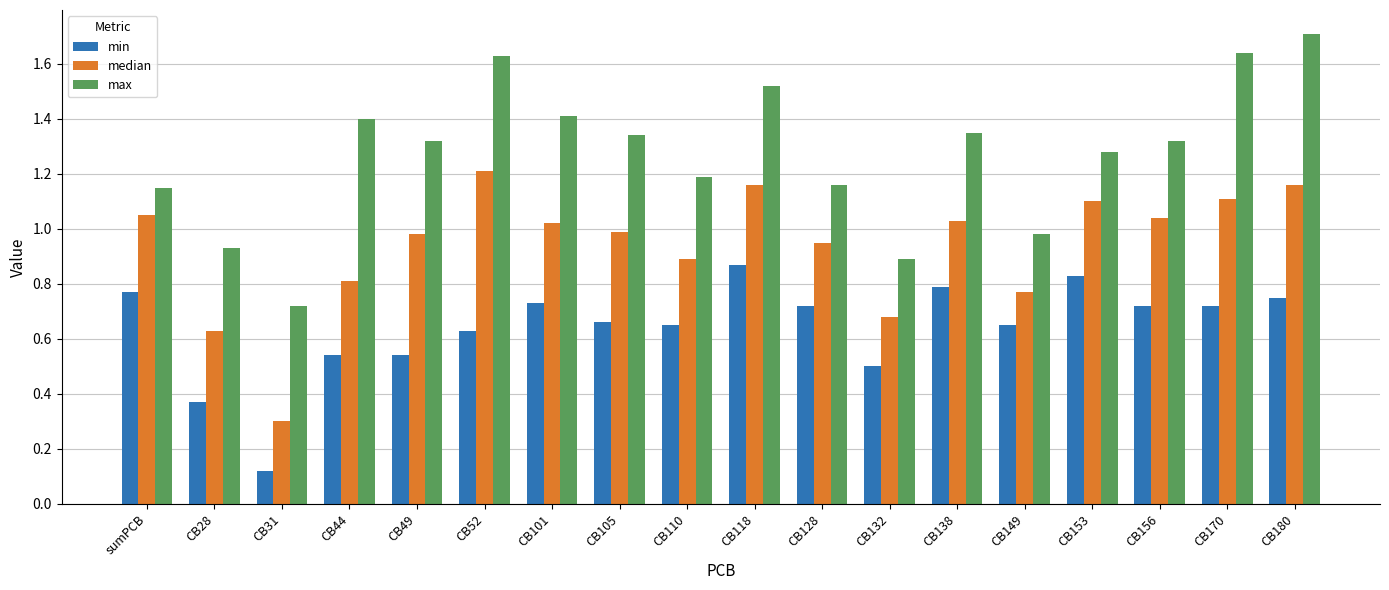

What position from the left is CB49?

5